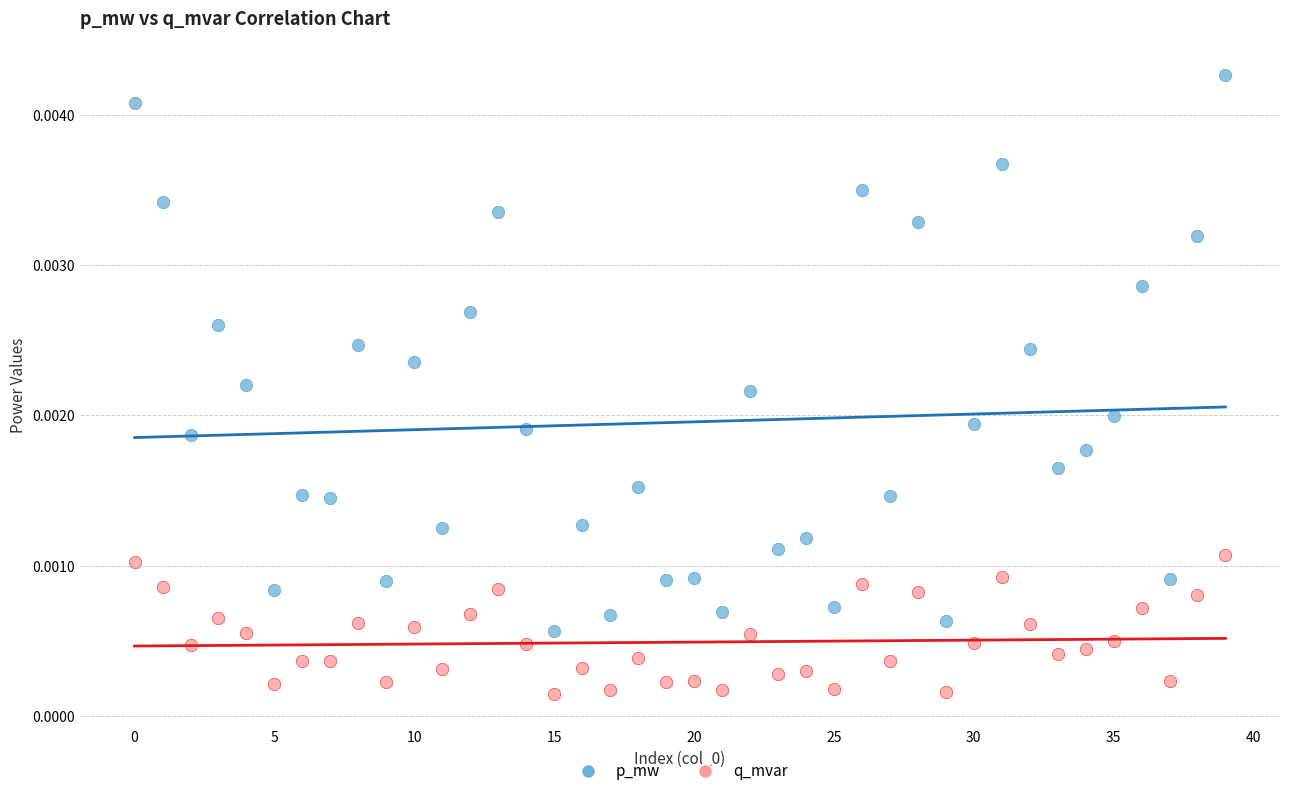

Which series reaches the minimum Y coordinate?

q_mvar